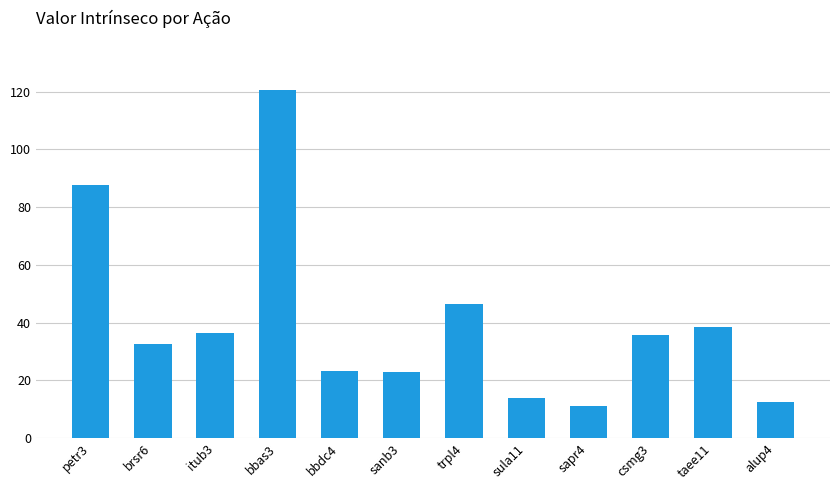

Where does the data first go above 35?

petr3